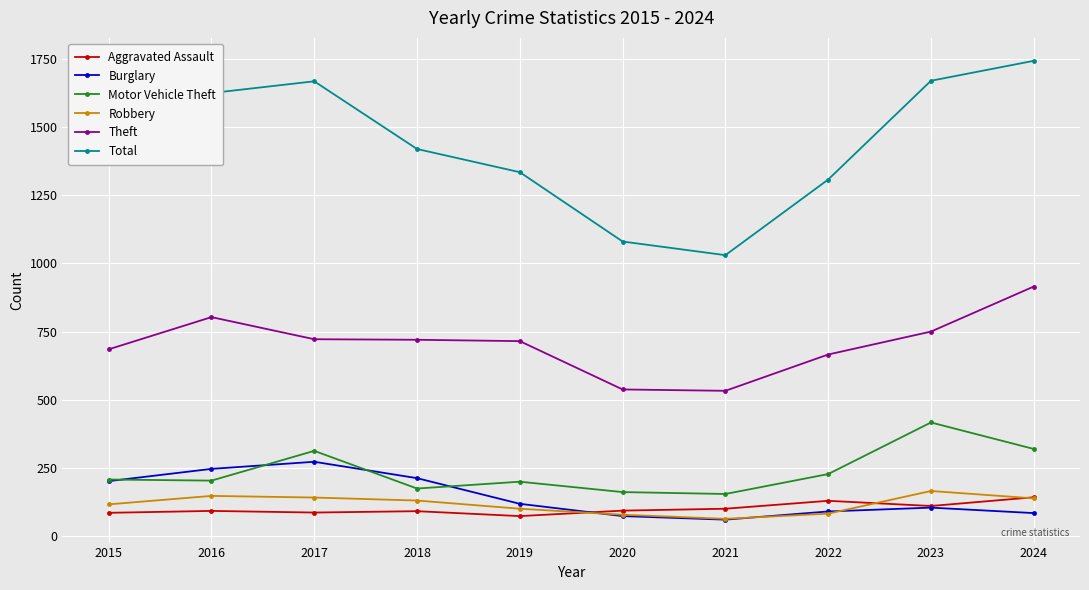

What is the sum of the Theft values at 2016 and 2018?

1523